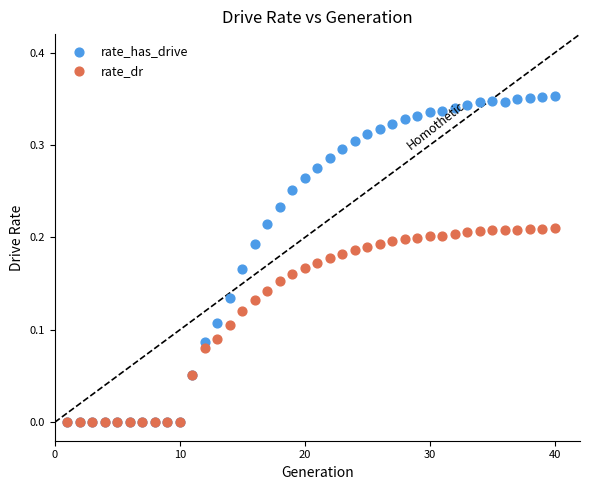

Which series contains the highest Y value?

rate_has_drive